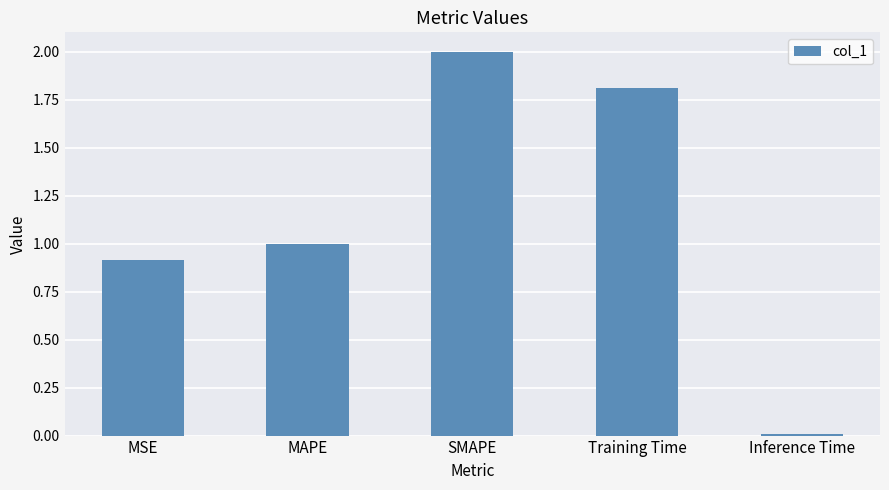

At which category does the chart reach its peak across all series?

SMAPE